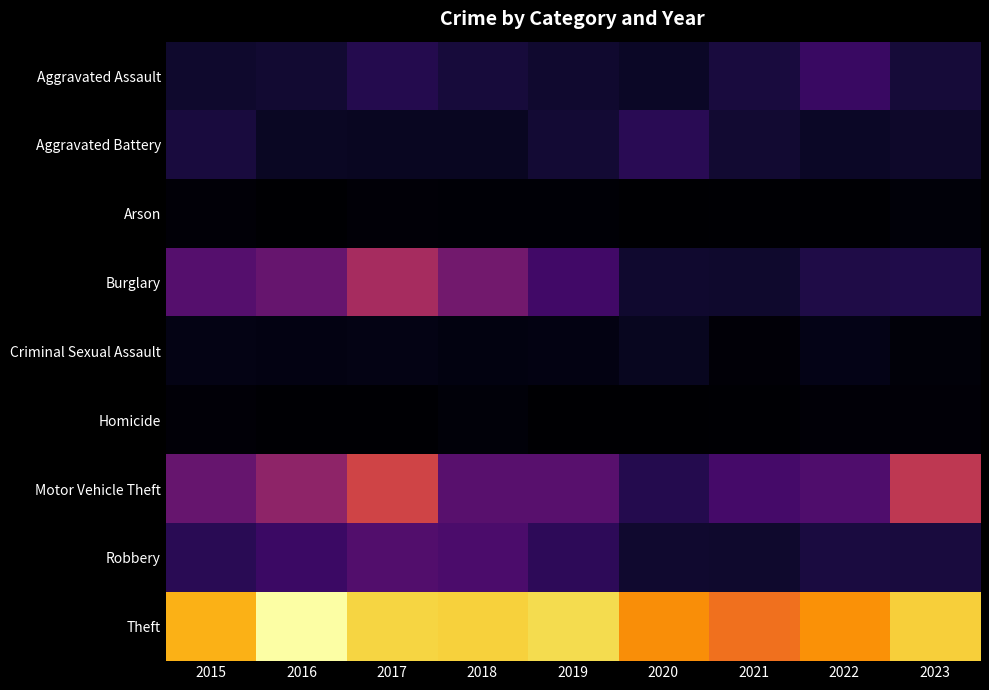

How many distinct data groups are displayed?

9